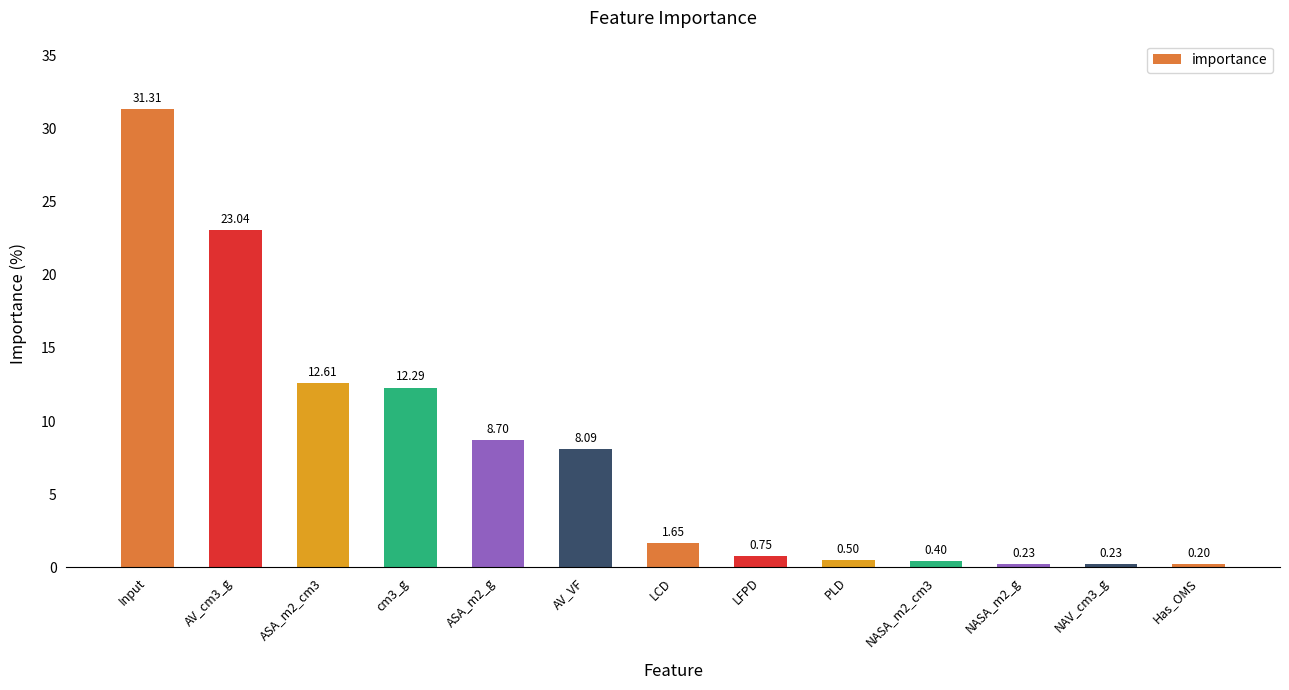

What is the label of the 10th bar from the left?

NASA_m2_cm3